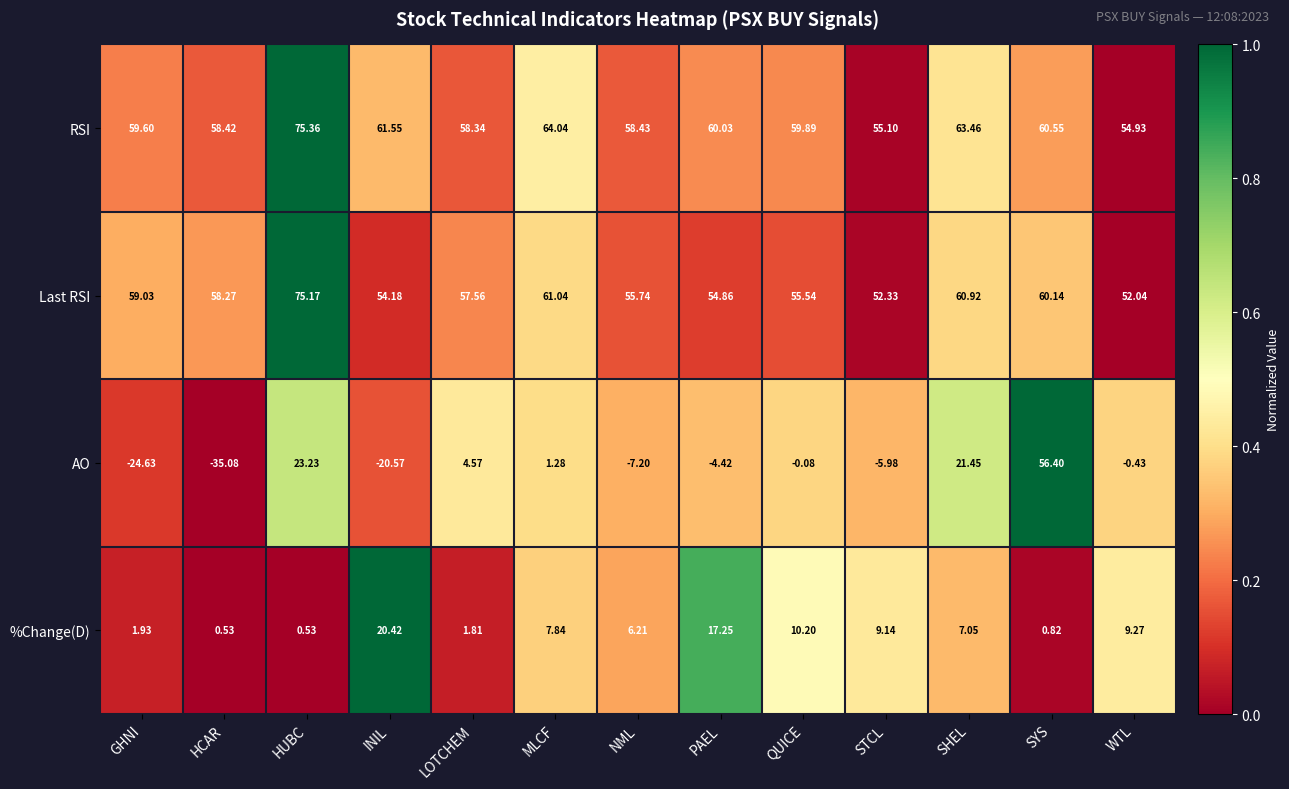

Where is RSI nearest to the value 65?

MLCF